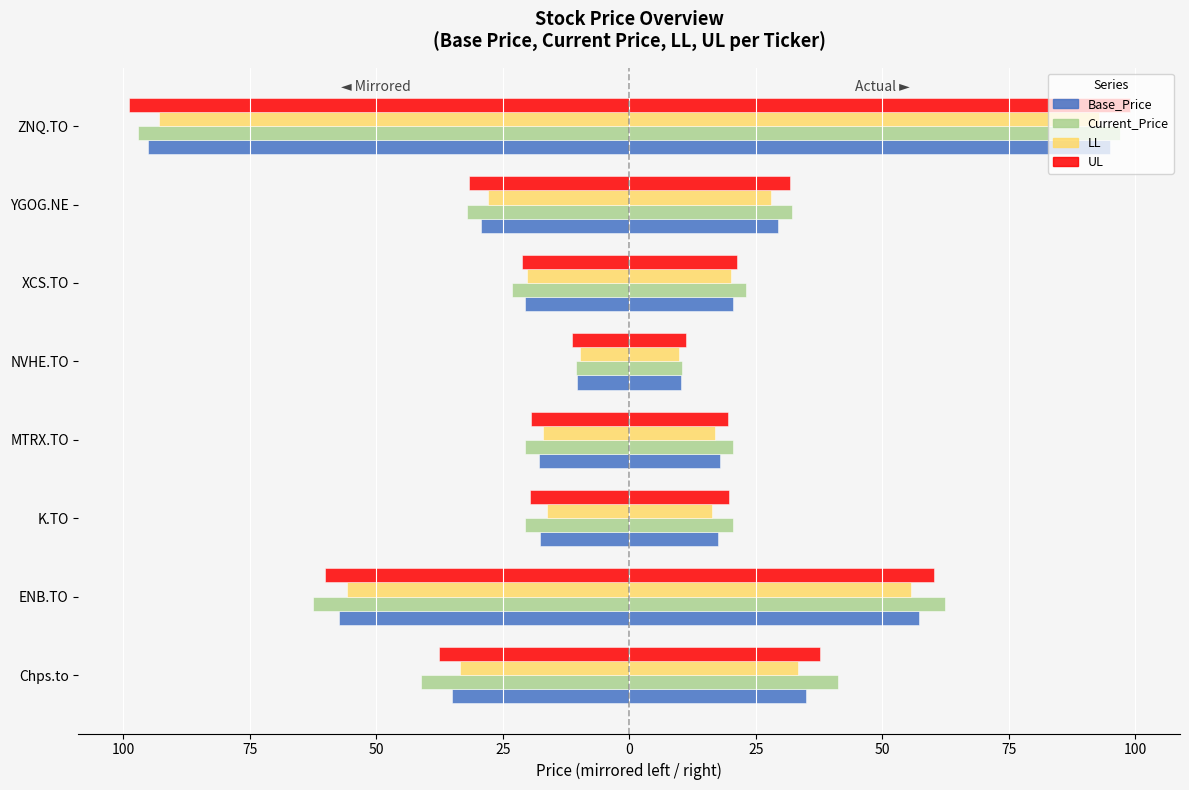

Rank the series by their average value, from lowest to highest.

LL, Base_Price, UL, Current_Price